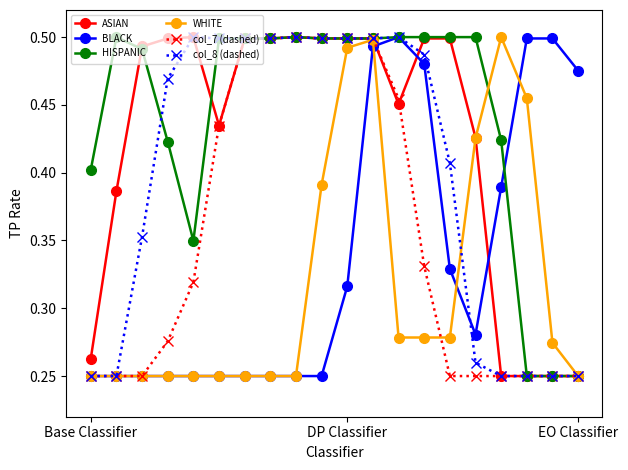

Which series ends up on top after the final intersection of BLACK and ASIAN?

BLACK